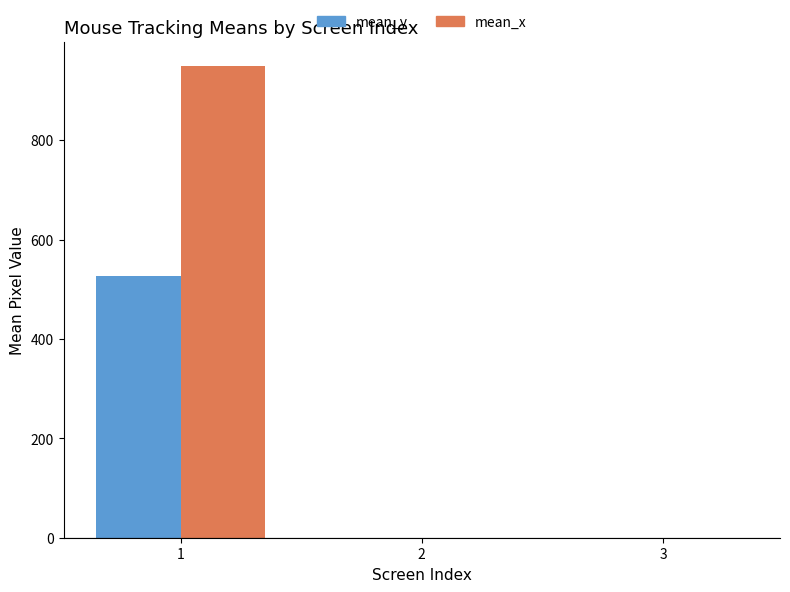

What is the maximum value shown in the chart?

950.3